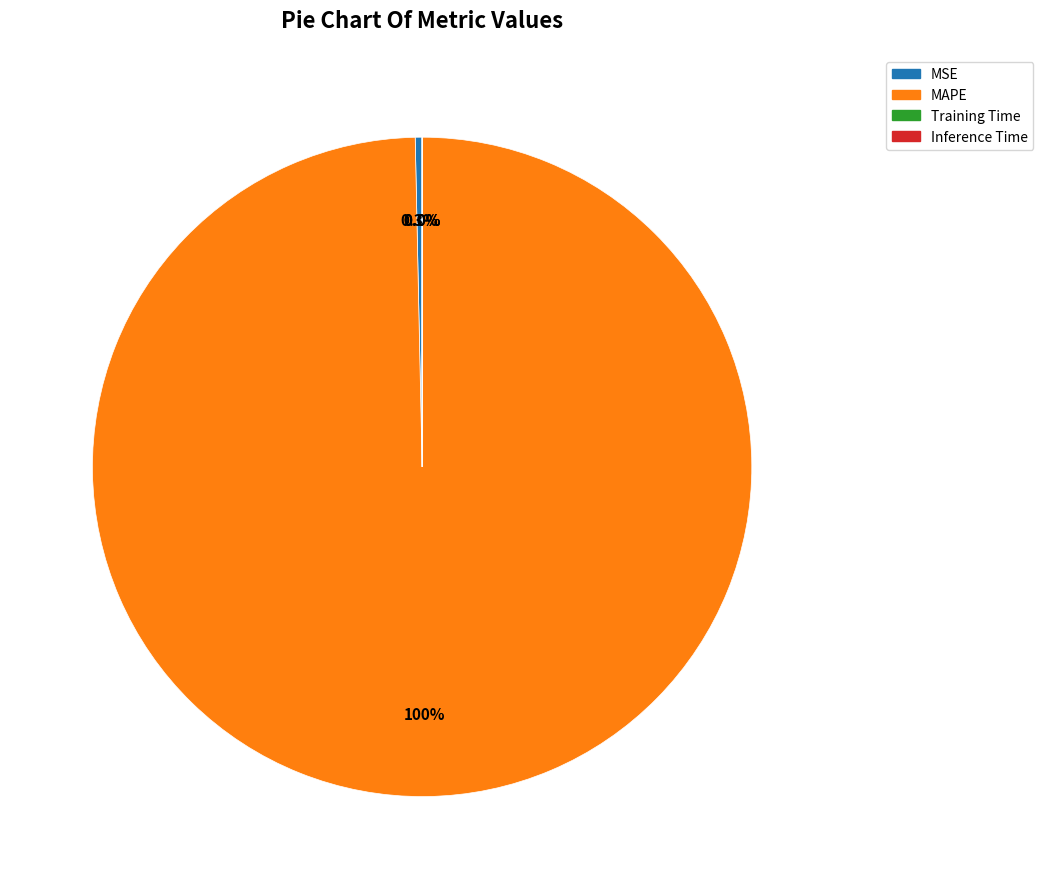

Is the sum of MSE and MAPE greater than half?

Yes